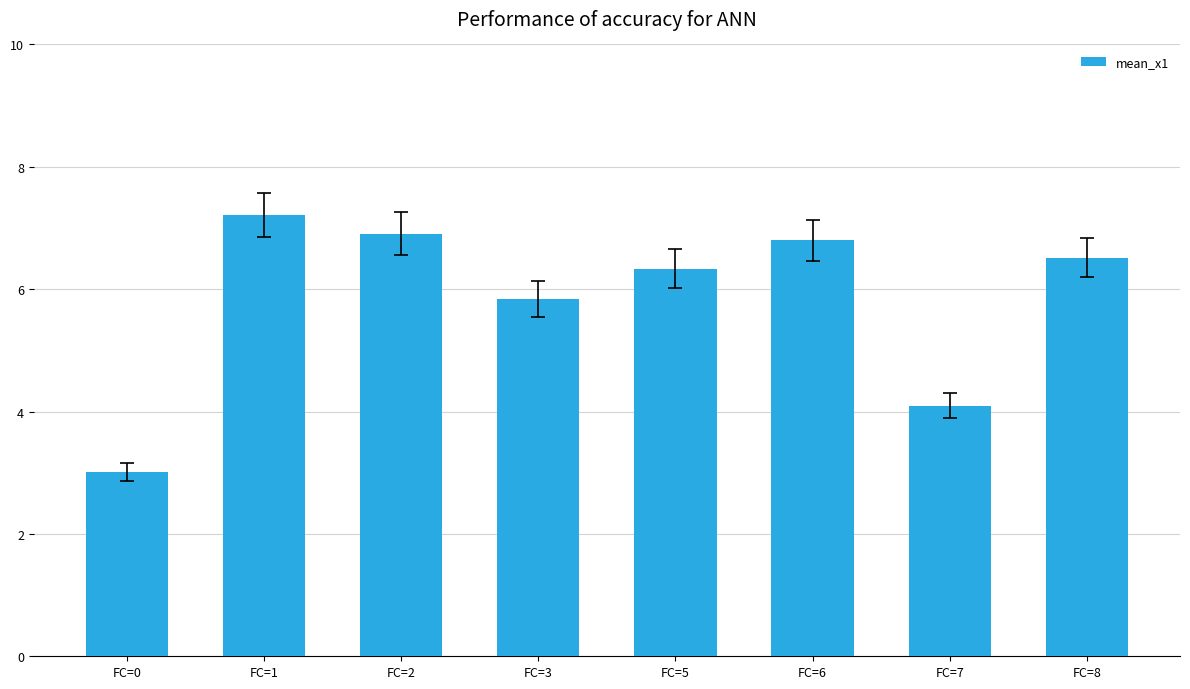

What is the sum of the values at FC=7 and FC=1?

11.3